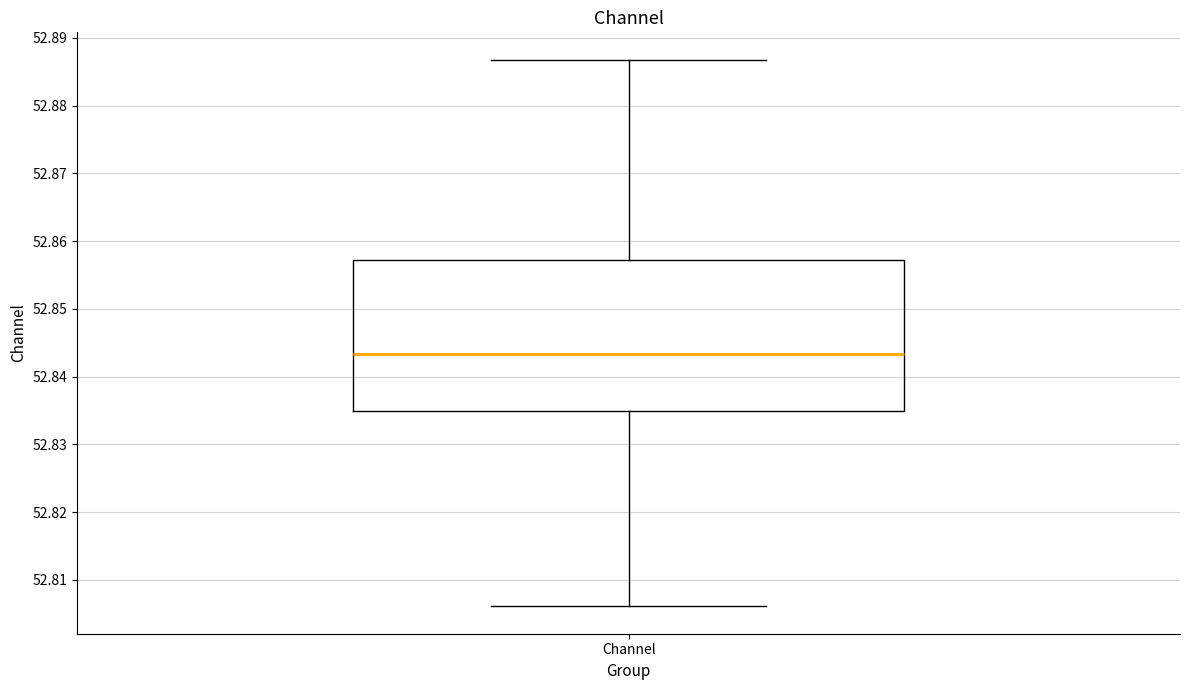

Read this box plot against the y-axis: the position of the median line, the range covered by the box, and the ends of both whiskers. The values are not printed on the chart, so give them approximately, as read against the axis.

median 52.843, box 52.835 to 52.857, whiskers 52.806 to 52.887